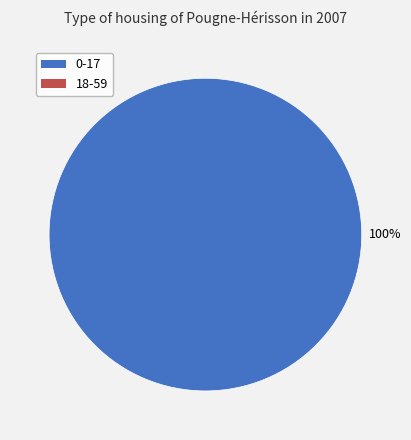

How many segments does this pie chart have?

1